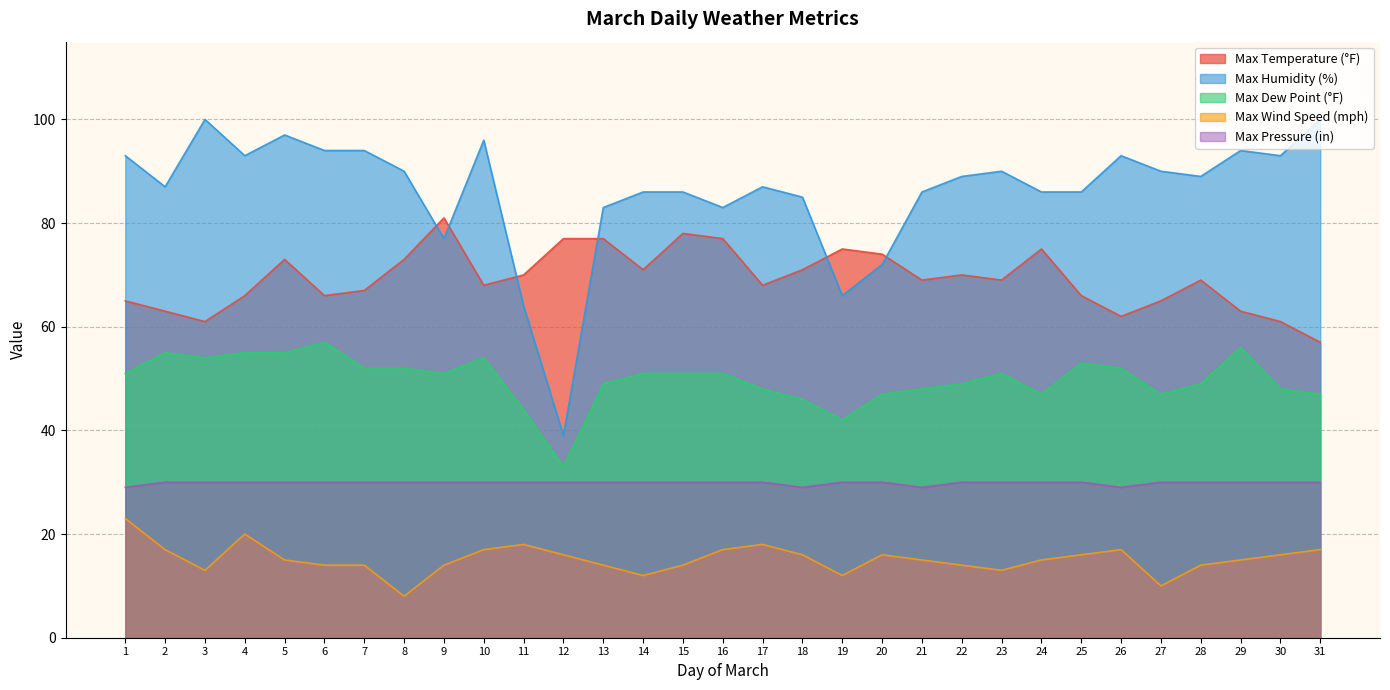

The Max Pressure (in) series shows 52 at 27. True or false?

False